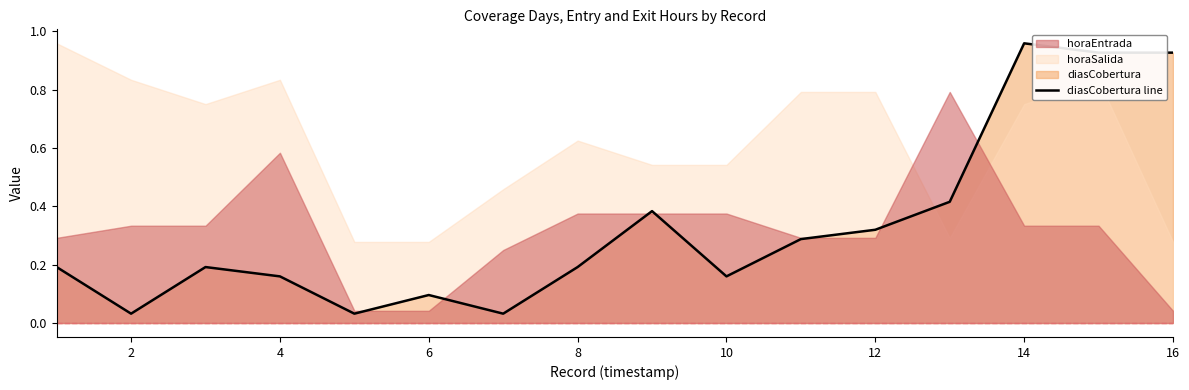

Where is the first local maximum?

4